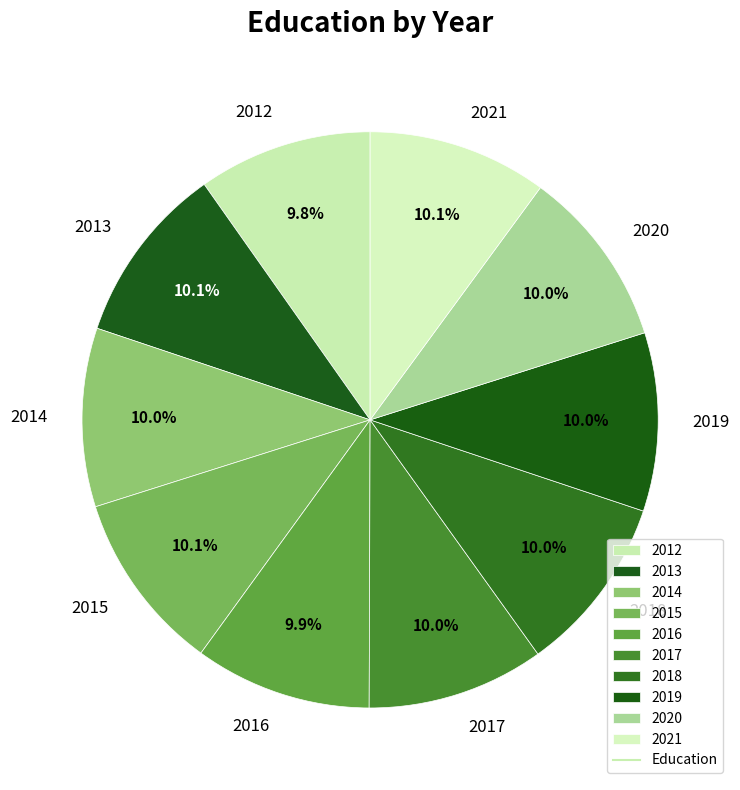

What is the ratio of the value at 2016 to the value at 2018?

1.0